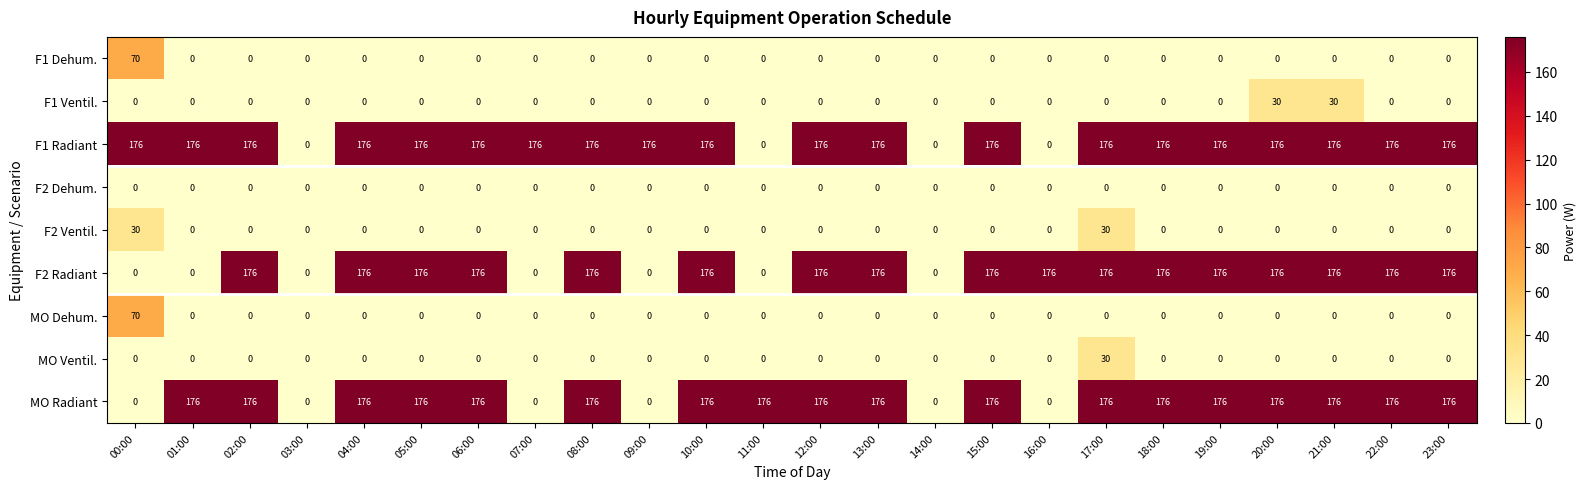

What is the sum of all F2 Radiant values?

2992